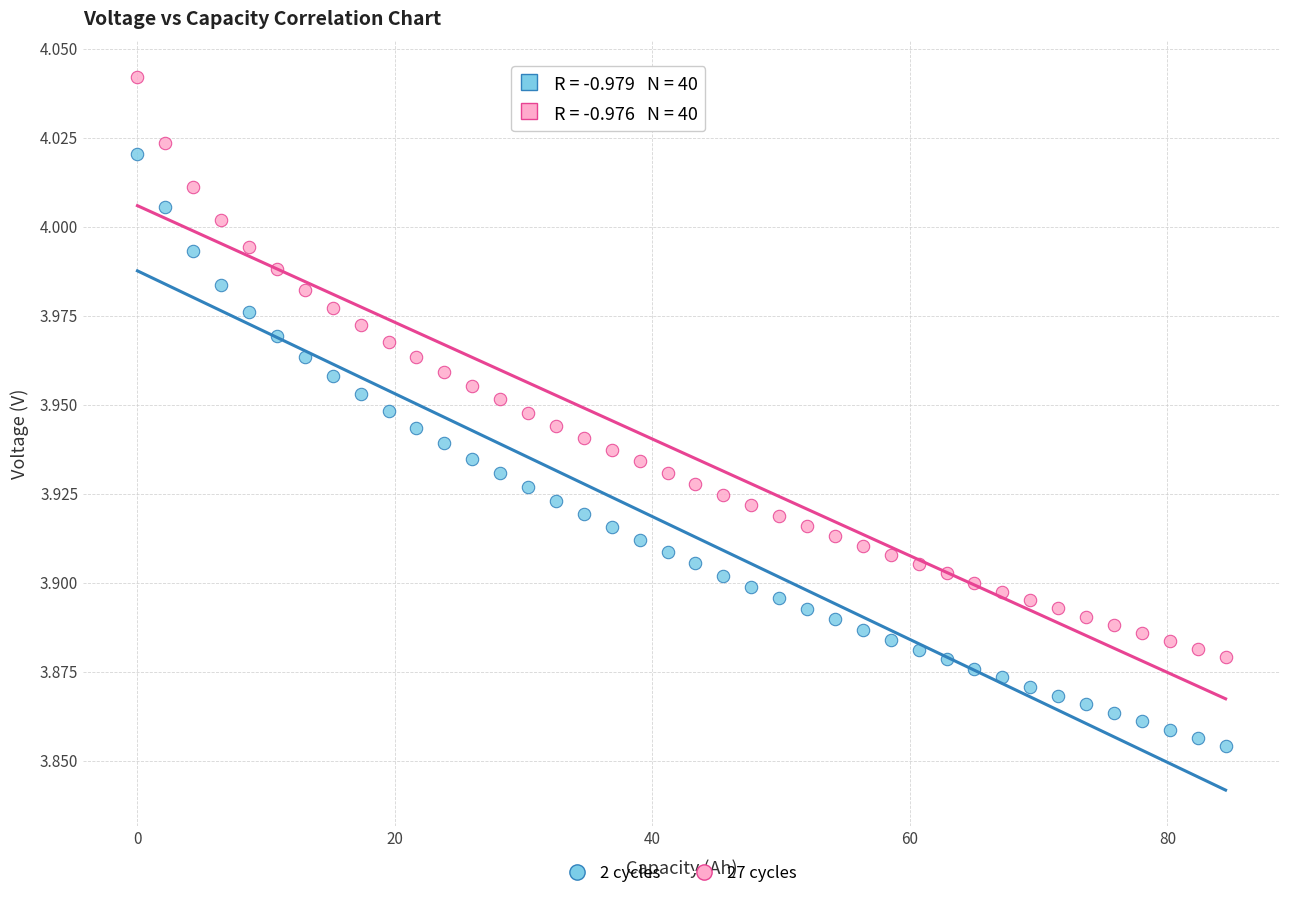

What are all the series names shown in the legend?

2 cycles, 27 cycles